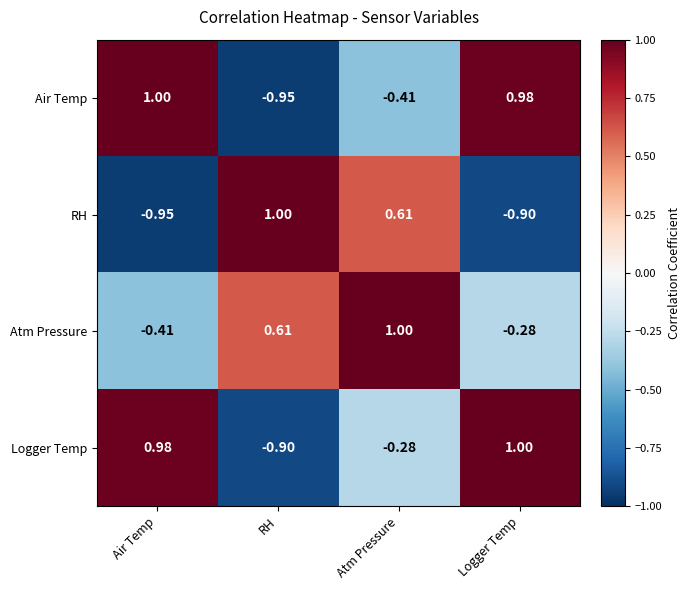

Rank the series at Air Temp from highest to lowest value.

Air Temp, Logger Temp, Atm Pressure, RH